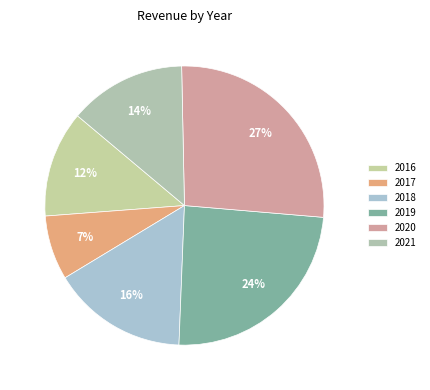

What is the ratio of the value at 2019 to the value at 2021?

1.8